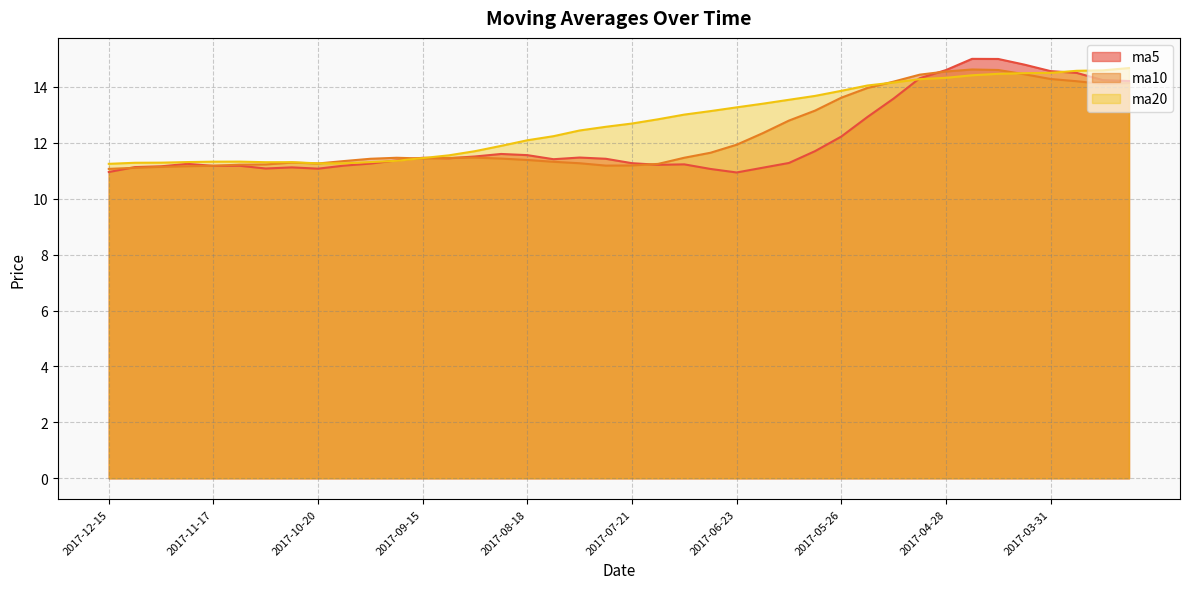

Which series has the largest total across all categories?

ma20